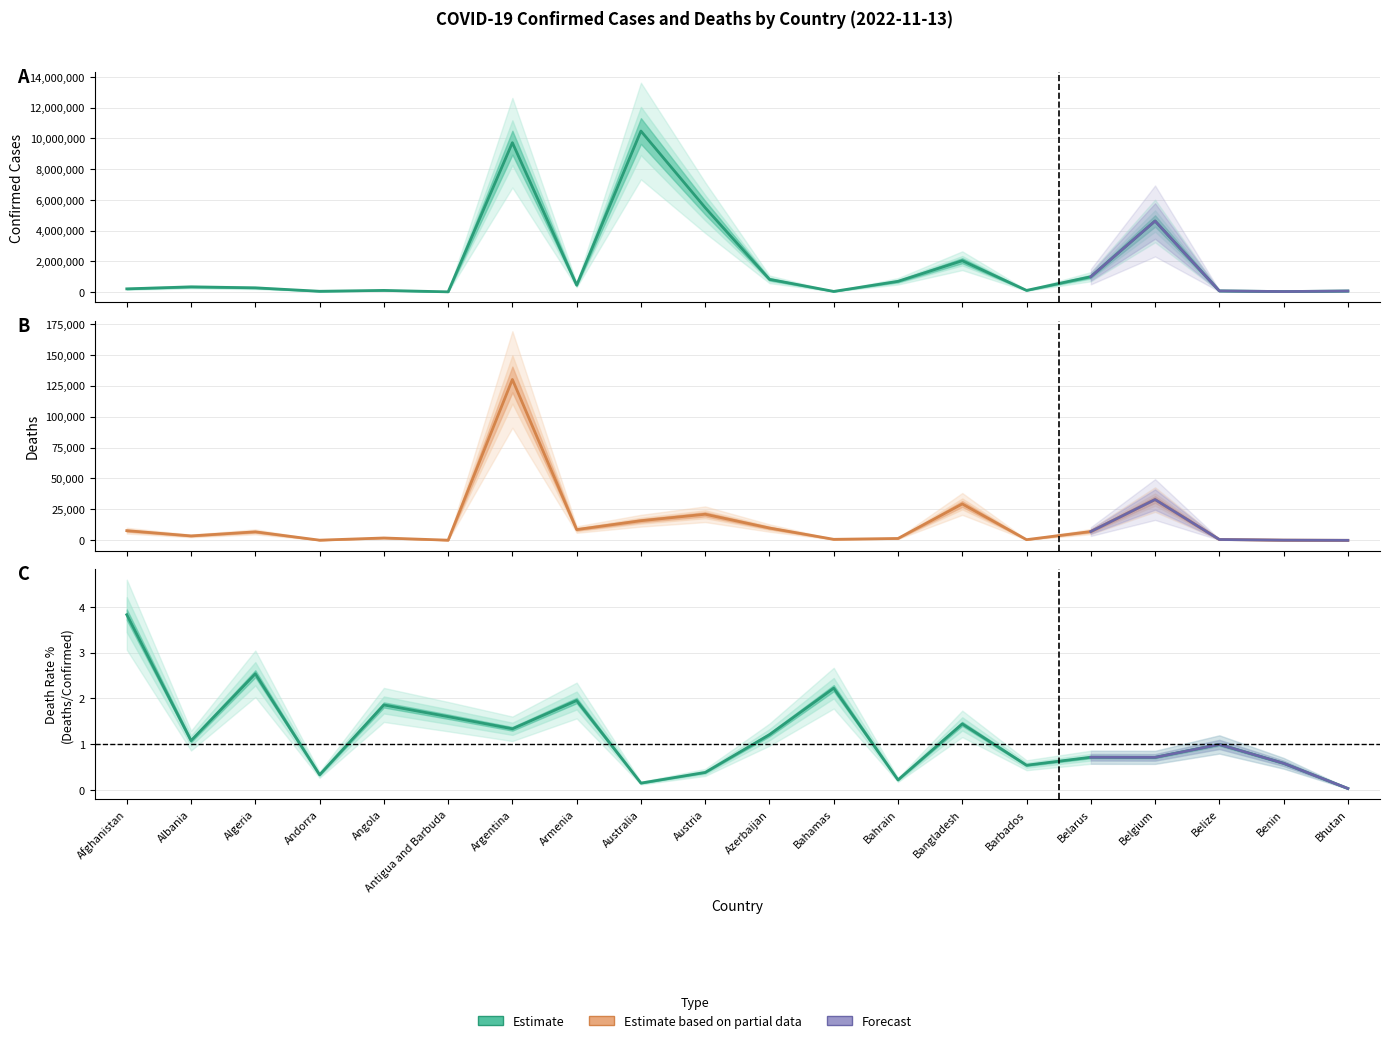

Is it true that Deaths equals 5994 at Azerbaijan?

False